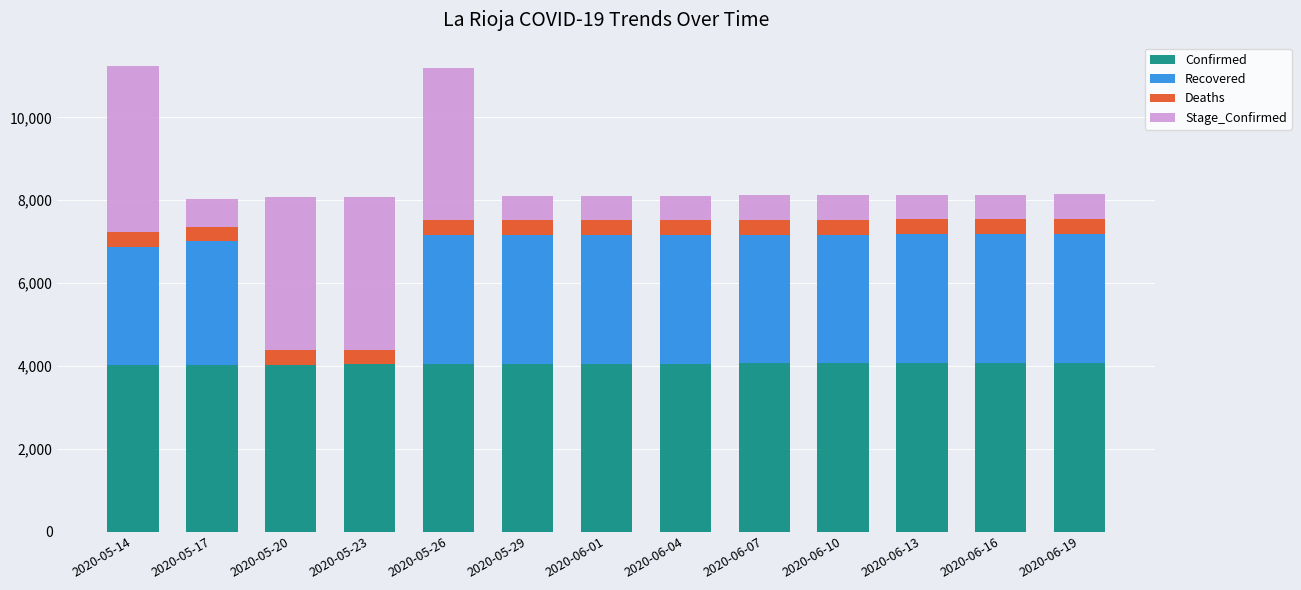

The value of Confirmed at 2020-05-29 is 4048. True or false?

True